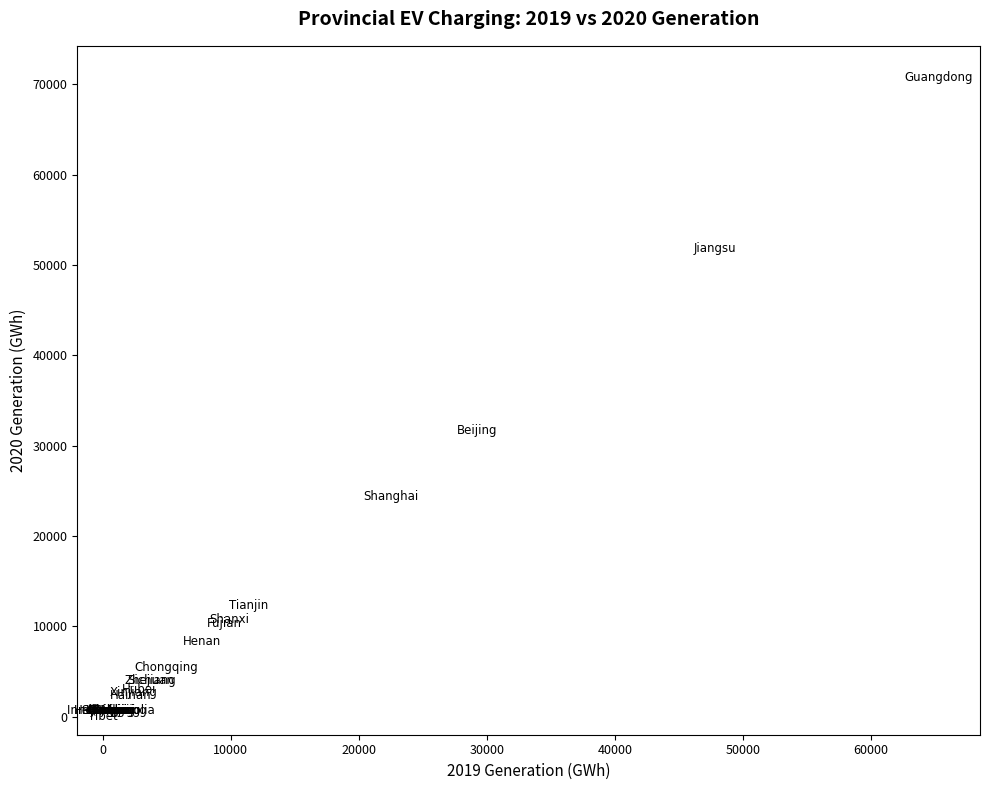

What Y value in the scatter plot is closest to 35371?

31687.8